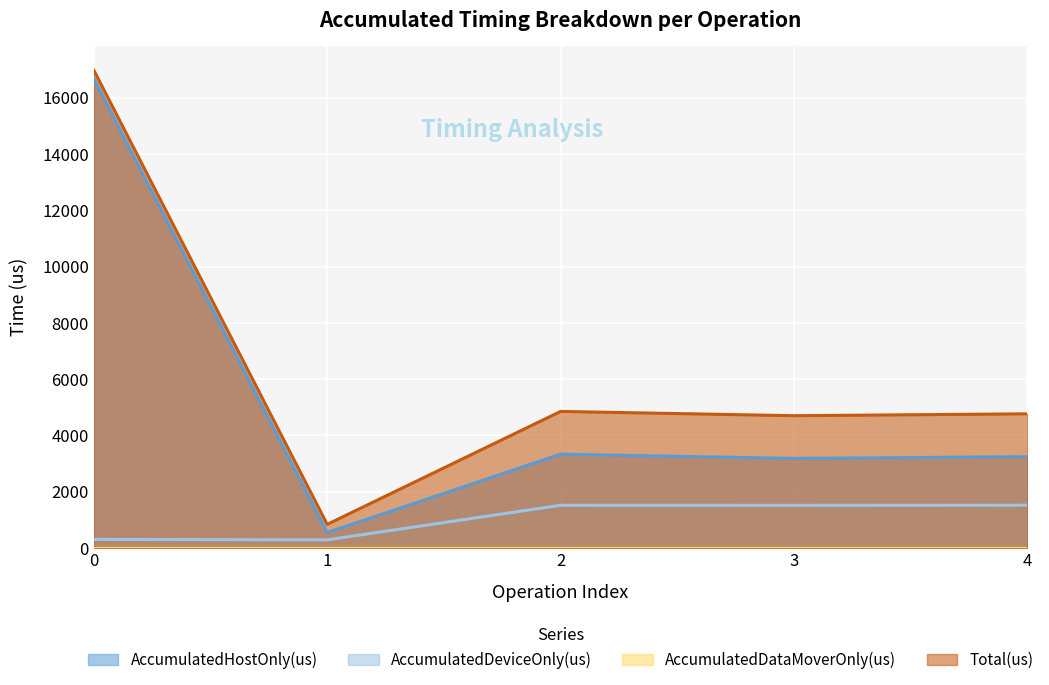

True or false: AccumulatedHostOnly(us) has more than 0 interior local peaks.

True